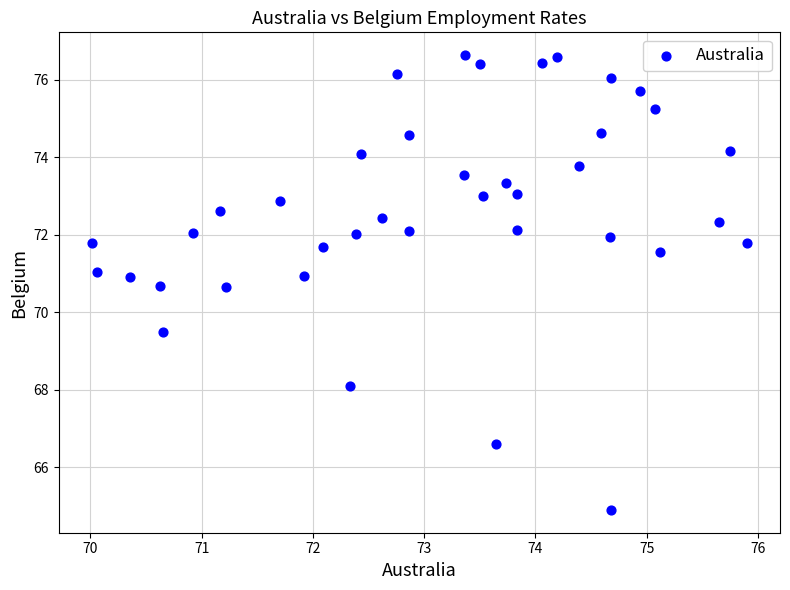

What is the range of Y values (max minus min)?

11.7